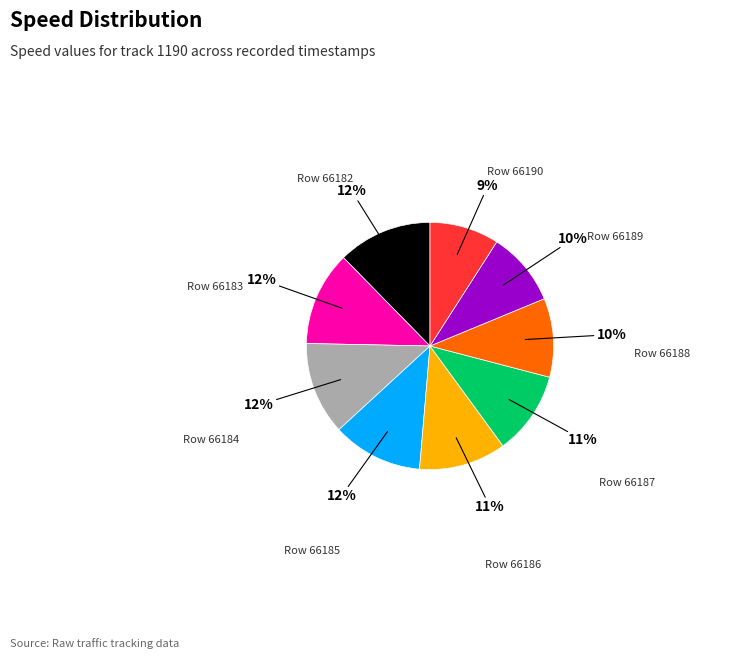

To the nearest percent, what is the average slice percentage?

11%